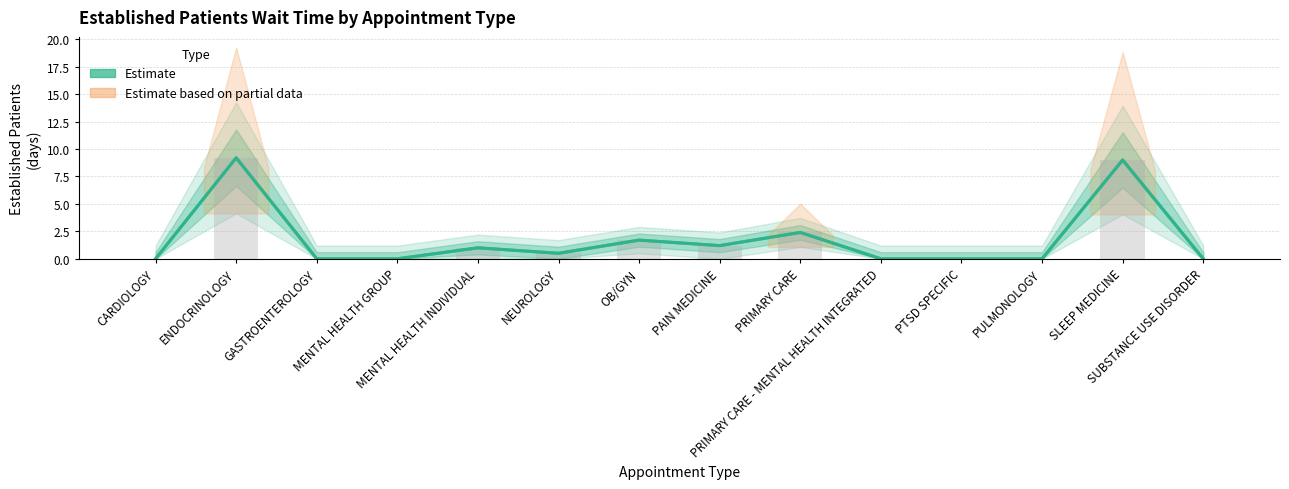

What position from the left is SLEEP MEDICINE?

13